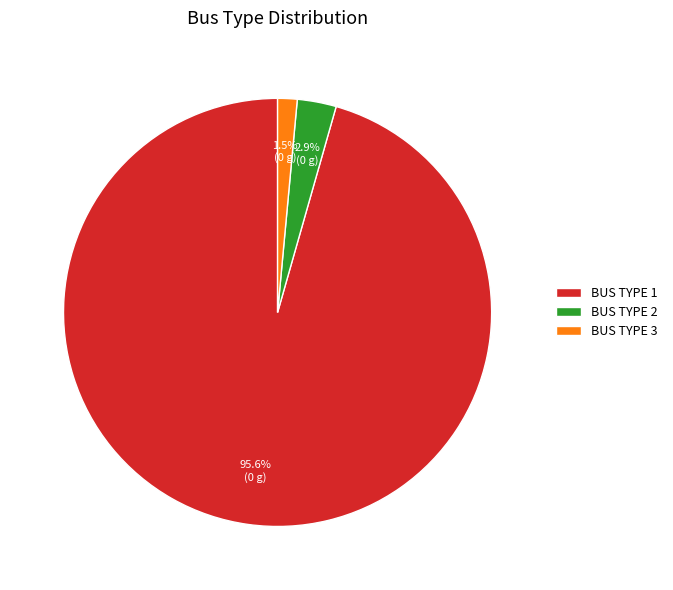

How many segments does this pie chart have?

3